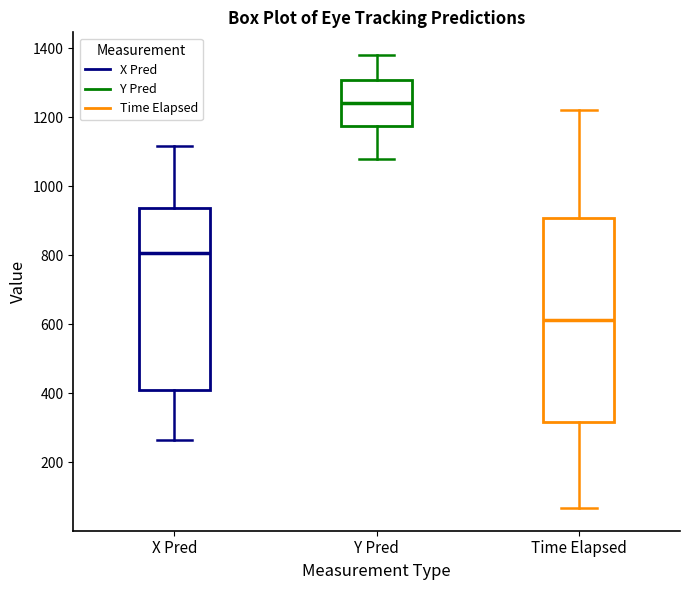

Which box is the tallest, from its lower edge to its upper edge?

Time Elapsed